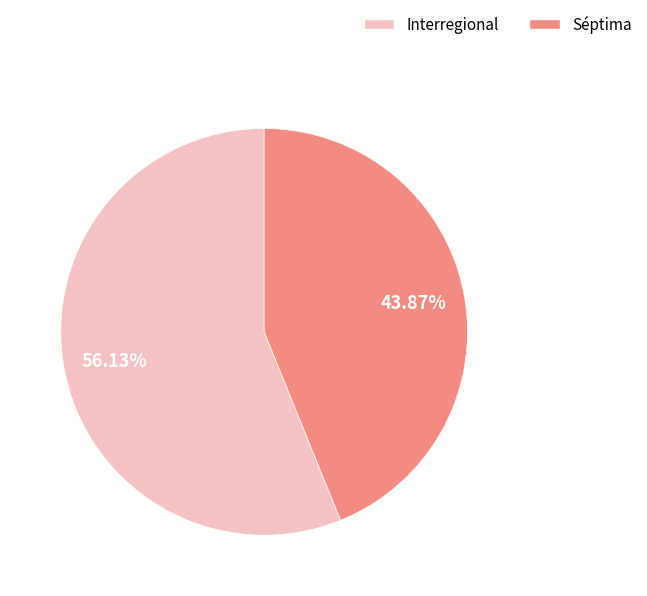

Rank the categories by value from lowest to highest.

Séptima, Interregional